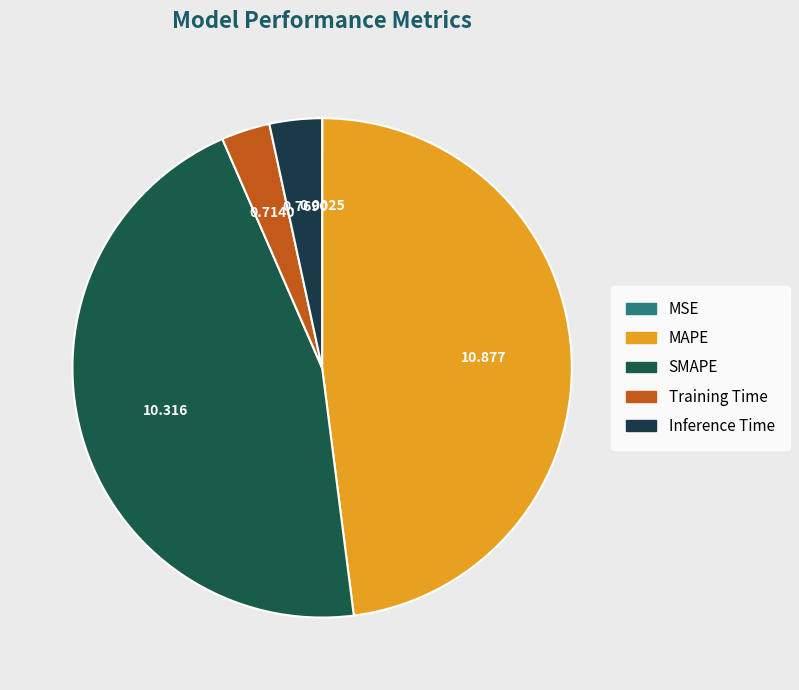

To the nearest percent, what is the difference between the Training Time and MAPE slice percentages?

45%